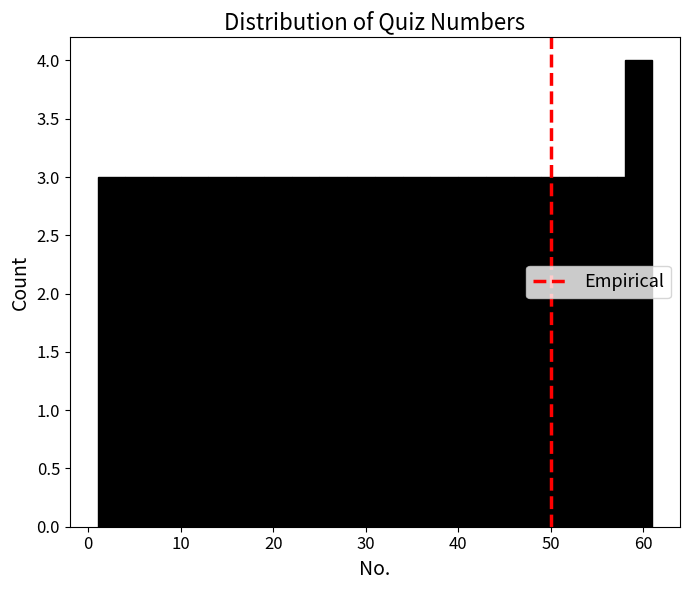

Read against the x-axis, roughly where is the centre of the tallest bar?

60